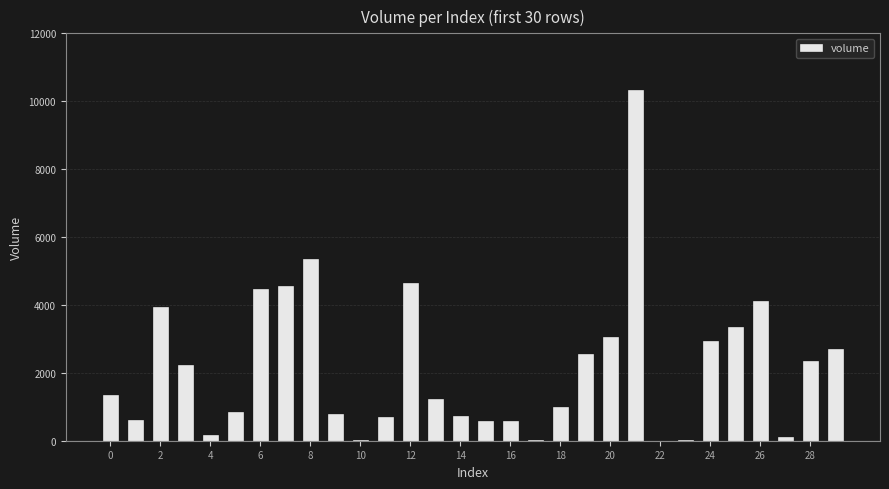

How many distinct data groups are displayed?

1